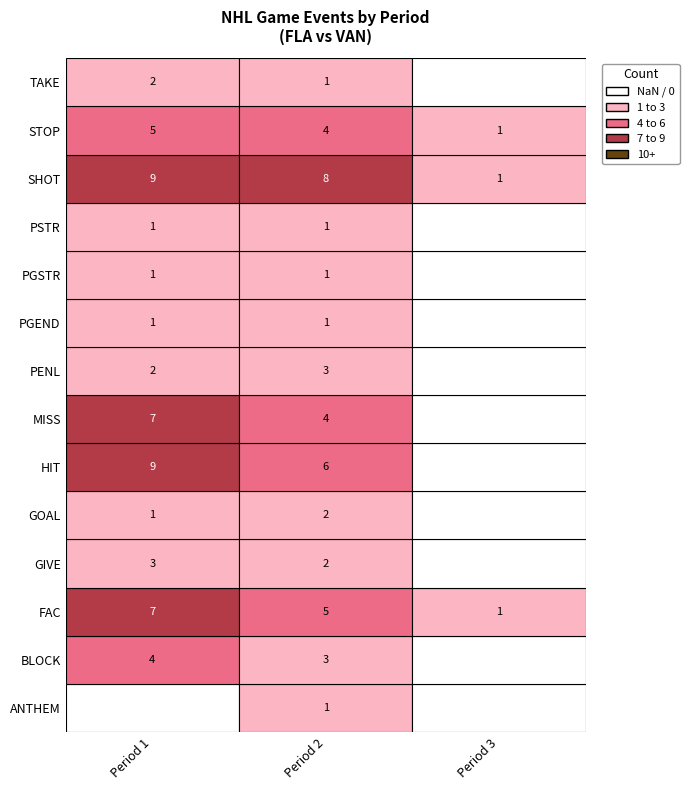

List the series in order of their peak value, highest first.

HIT, SHOT, FAC, MISS, STOP, BLOCK, GIVE, PENL, GOAL, TAKE, ANTHEM, PGEND, PGSTR, PSTR